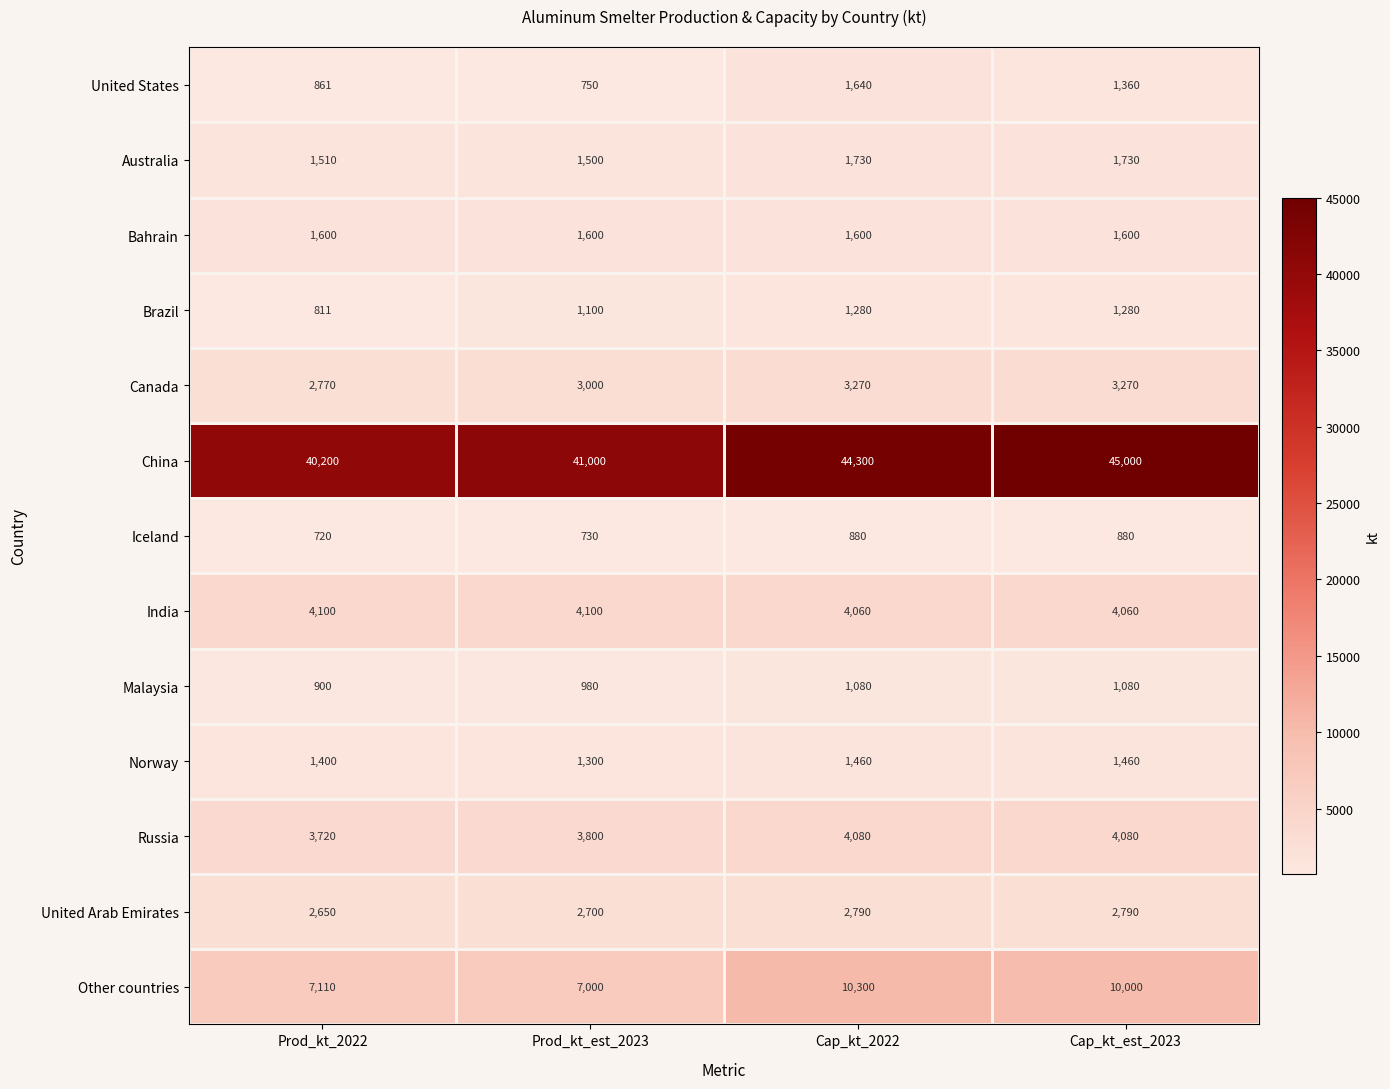

What is the difference between the highest and lowest values at Cap_kt_2022?

43420